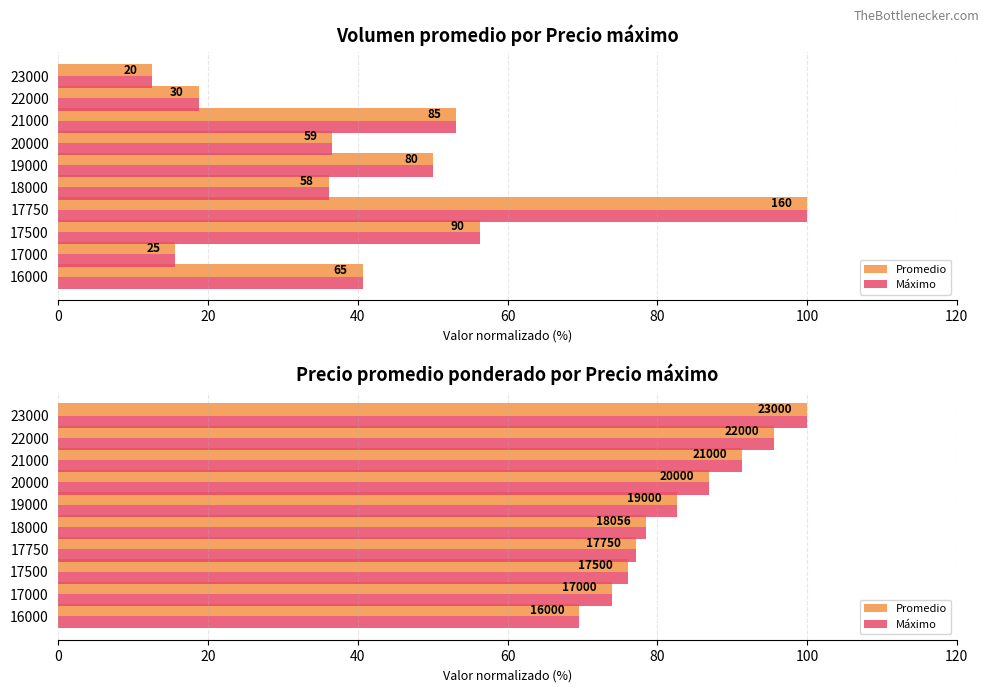

What are all the series names shown in the legend?

Promedio, Máximo